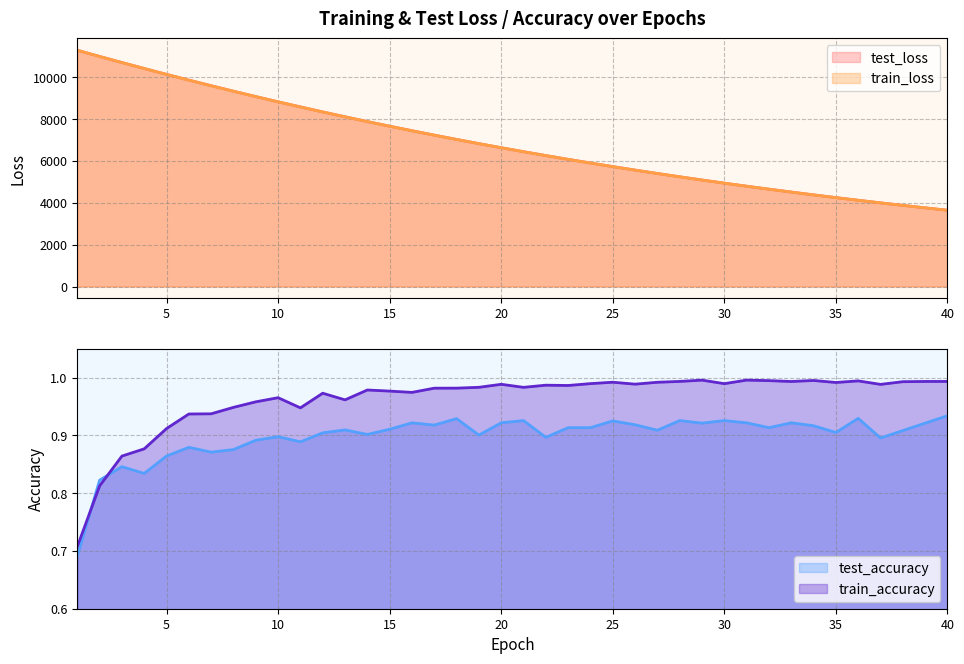

What value does the test_loss series have at 27?

5404.1